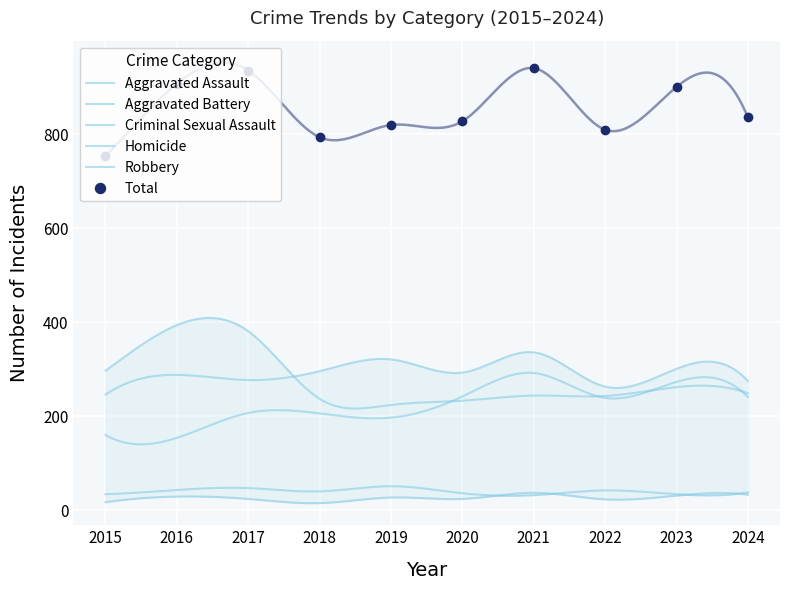

True or false: Total has more than 1 interior local peaks.

True